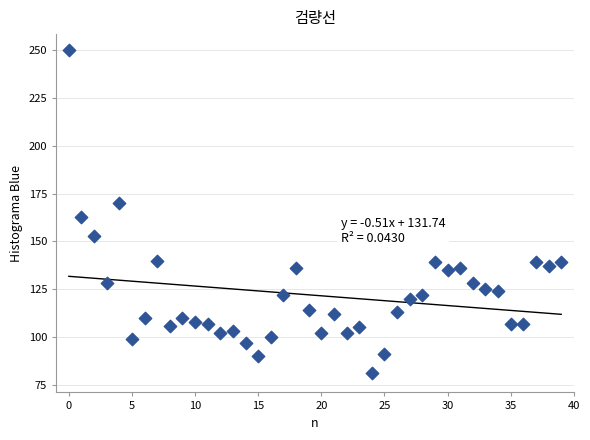

What Y value in the scatter plot is closest to 165?

163